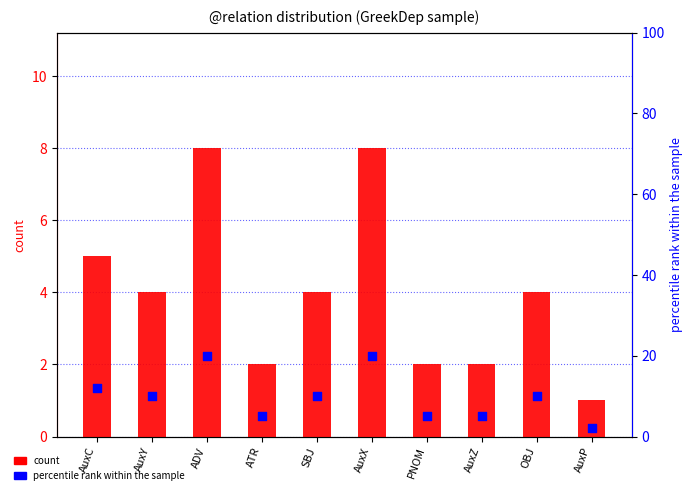

At which category is the sum across all series the highest?

ADV